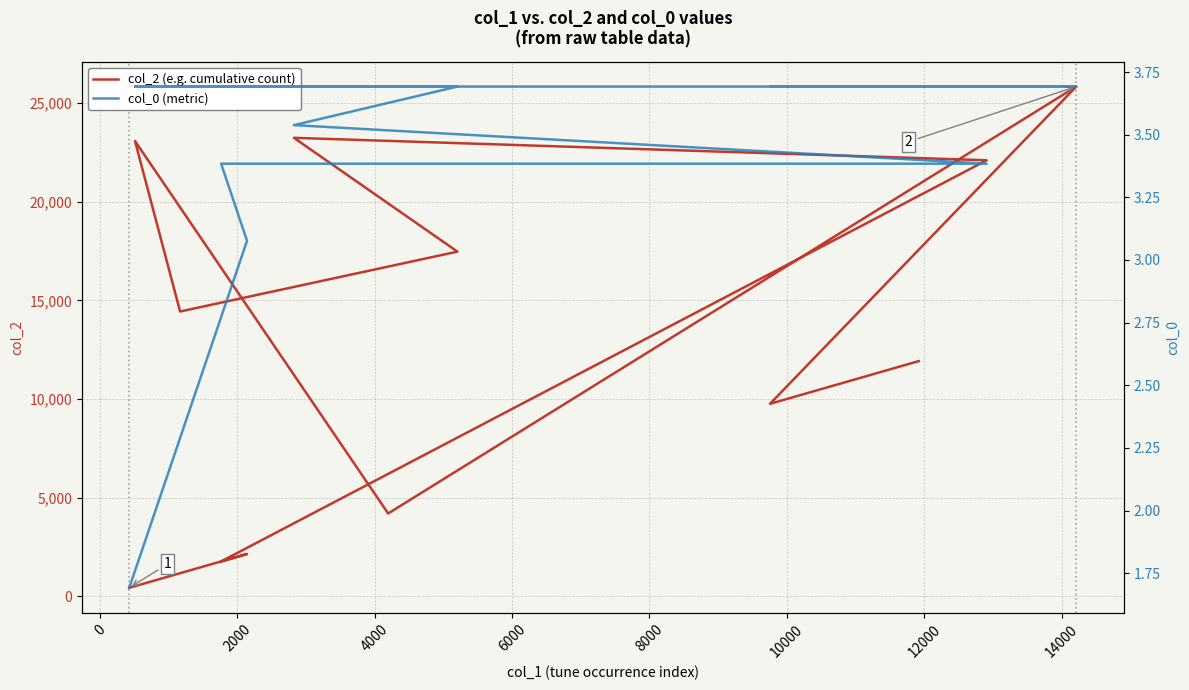

What is the sum of the col_2 (e.g. cumulative count) values at 0 and 4000?

24245.0